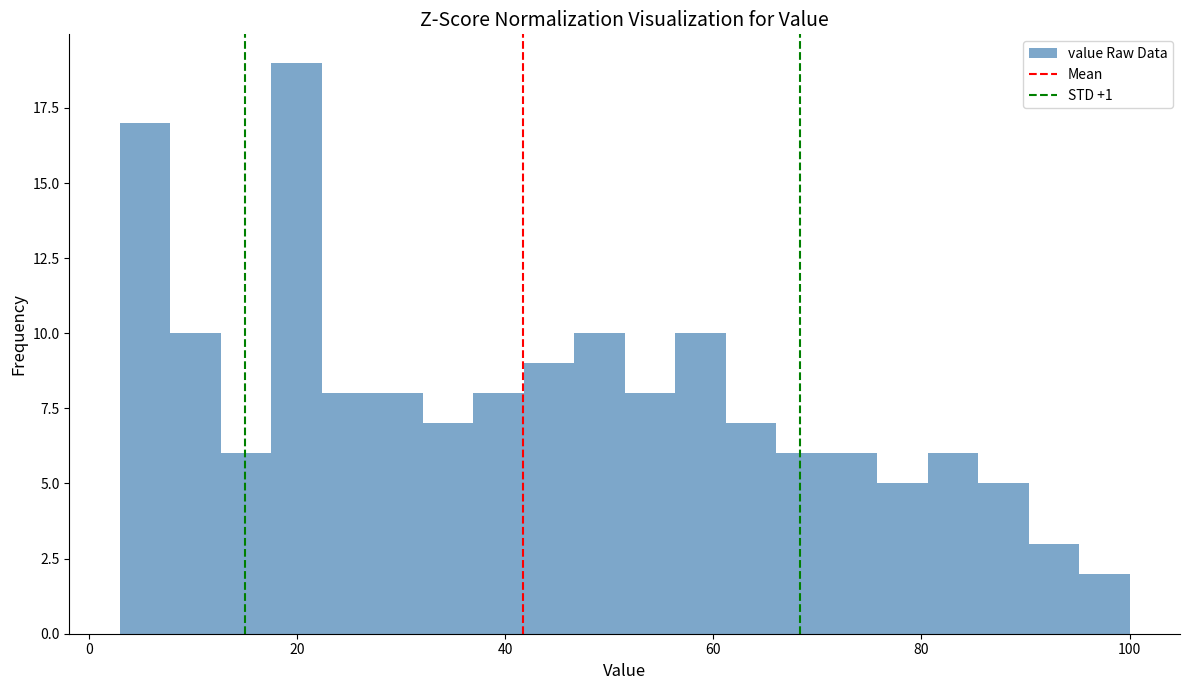

Around what value on the x-axis is the tallest bar? Give the approximate position of its centre, as read against the axis.

20